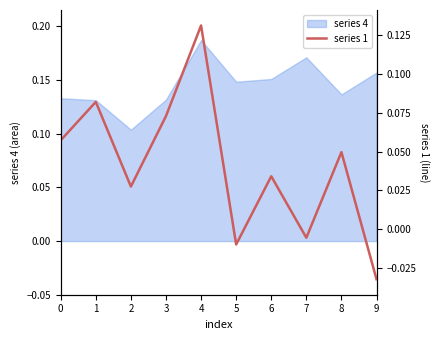

How many lines are shown in the chart?

1